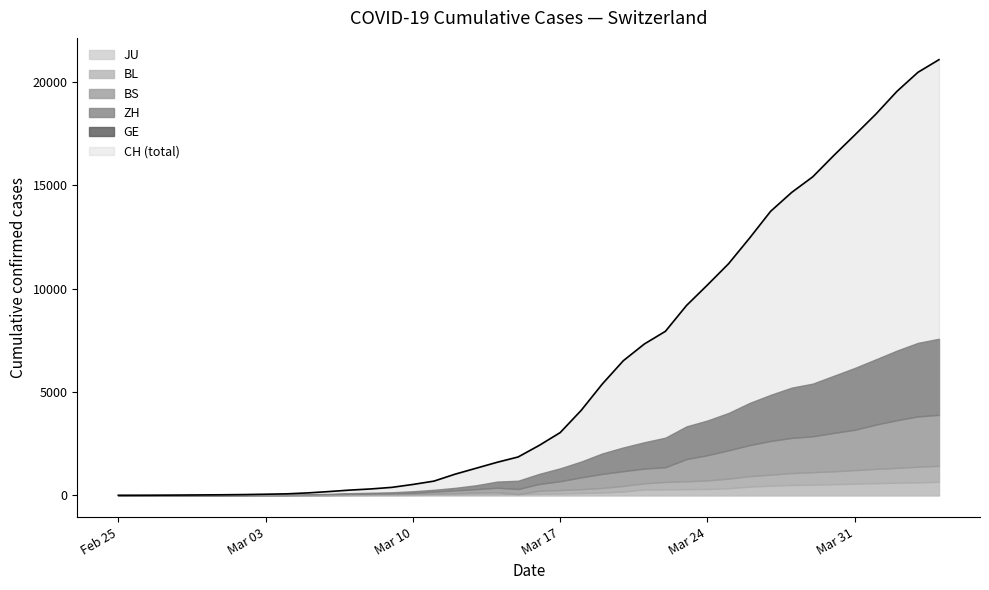

Rank the series at 2020-03-10 from lowest to highest value.

JU, BL, BS, ZH, GE, CH